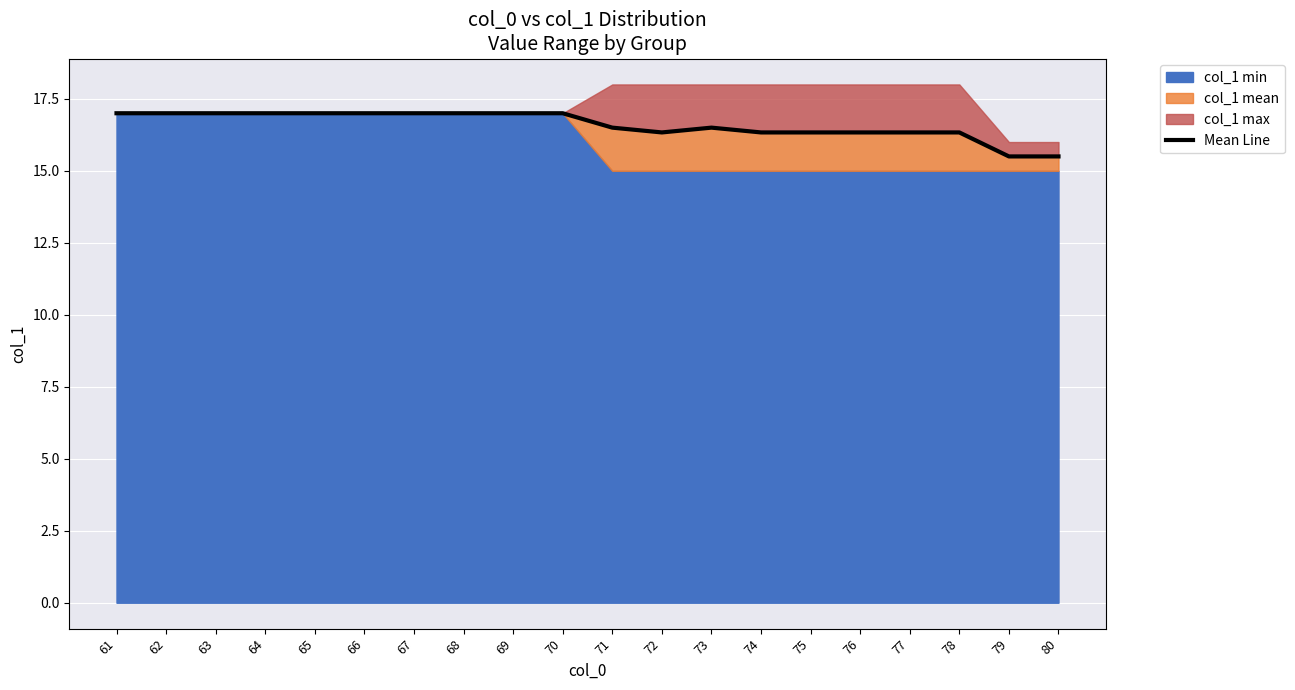

What is the value of the 16th point from the left?

16.3